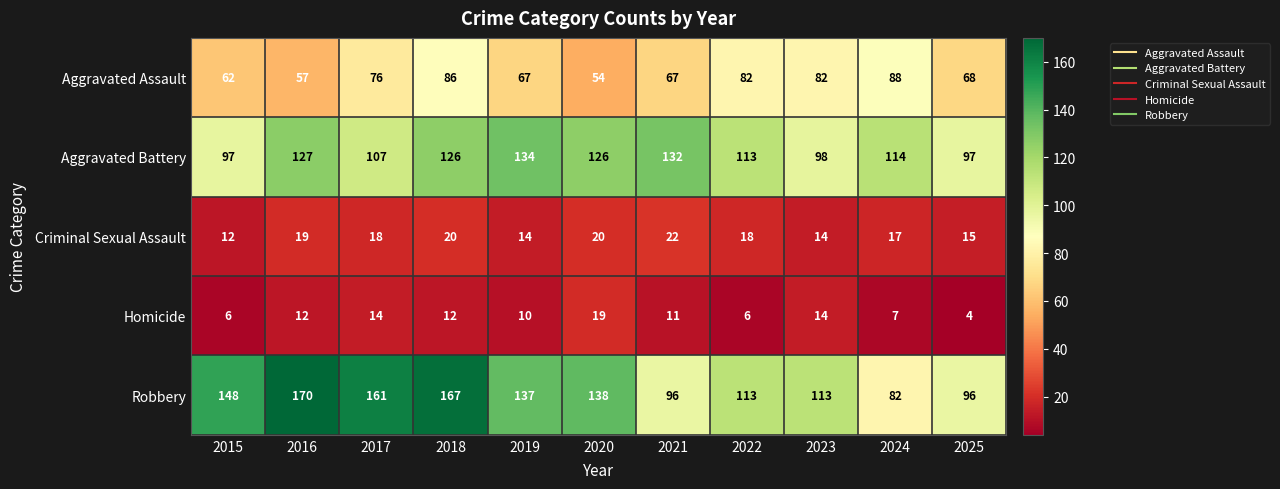

What is the smallest value displayed?

4